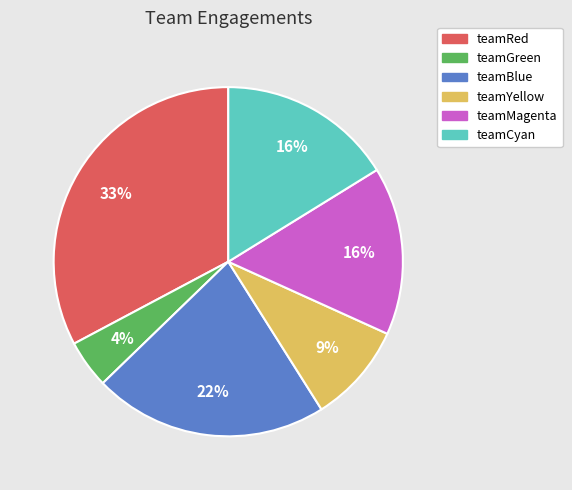

The teamYellow slice represents 9% of the pie. True or false?

True